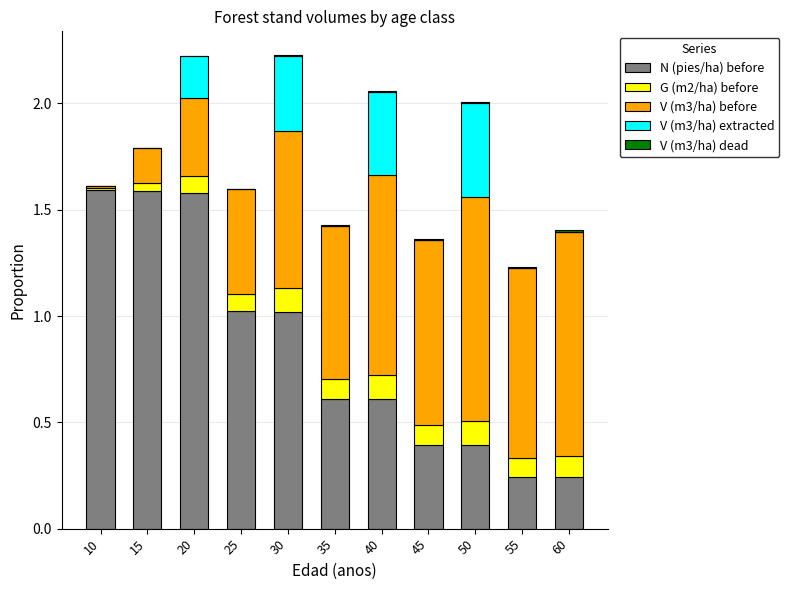

The value of N (pies/ha) before at 45 is 0.6. True or false?

False